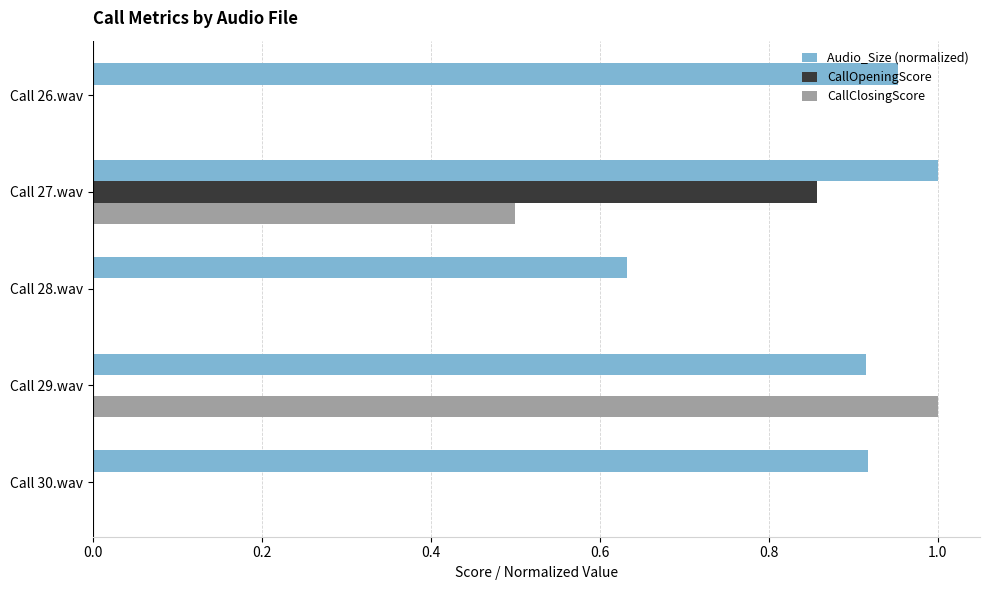

At which label does CallOpeningScore reach its peak?

Call 27.wav